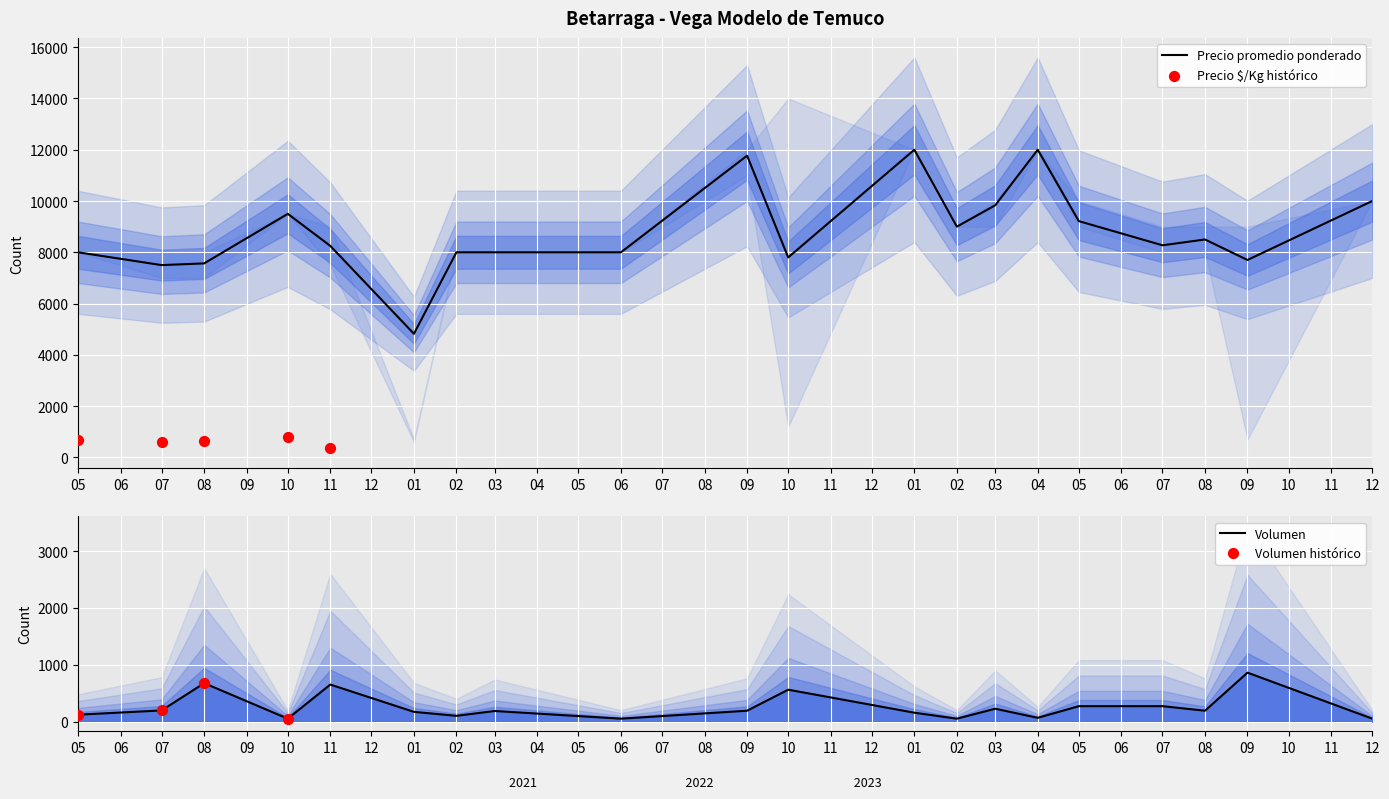

At how many categories does at least one series exceed 13457?

1